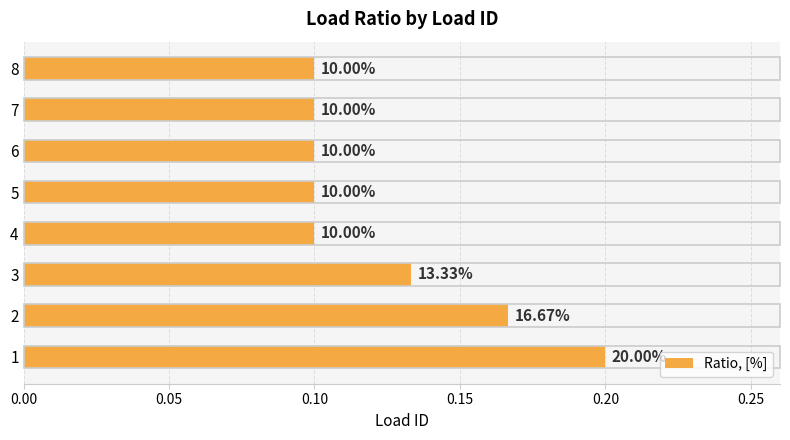

Does the chart contain any negative values?

No